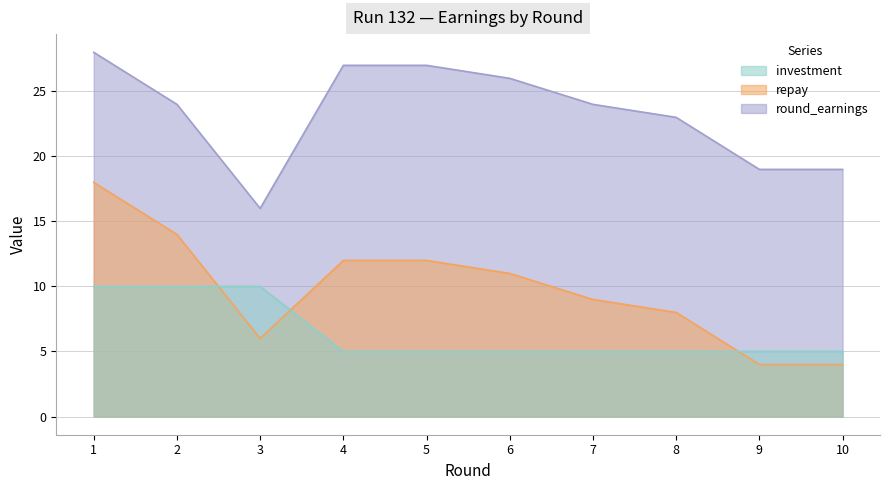

True or false: repay and round_earnings cross at least once.

False